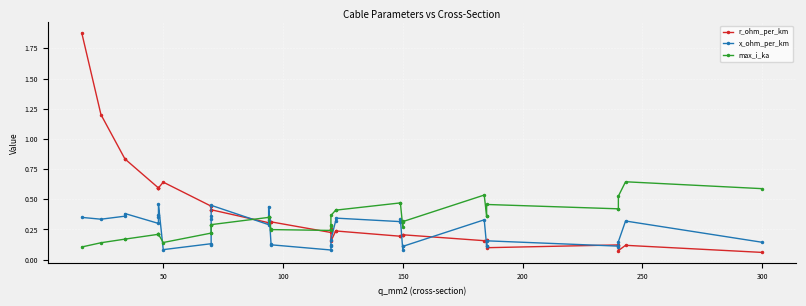

Which series has the largest total across all categories?

r_ohm_per_km